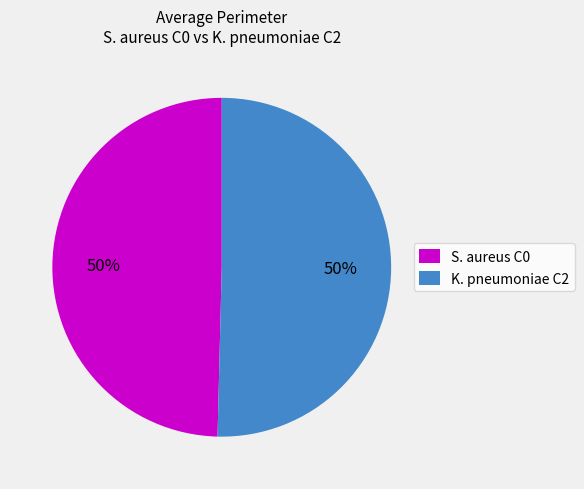

Is the sum of K. pneumoniae C2 and S. aureus C0 greater than half?

Yes